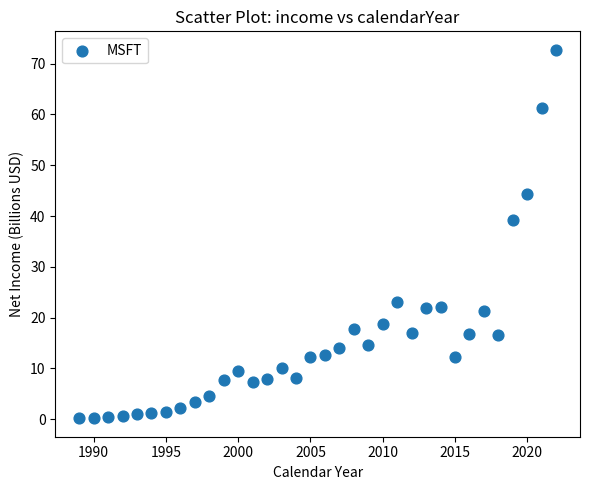

What Y value in the scatter plot is closest to 36?

39.2